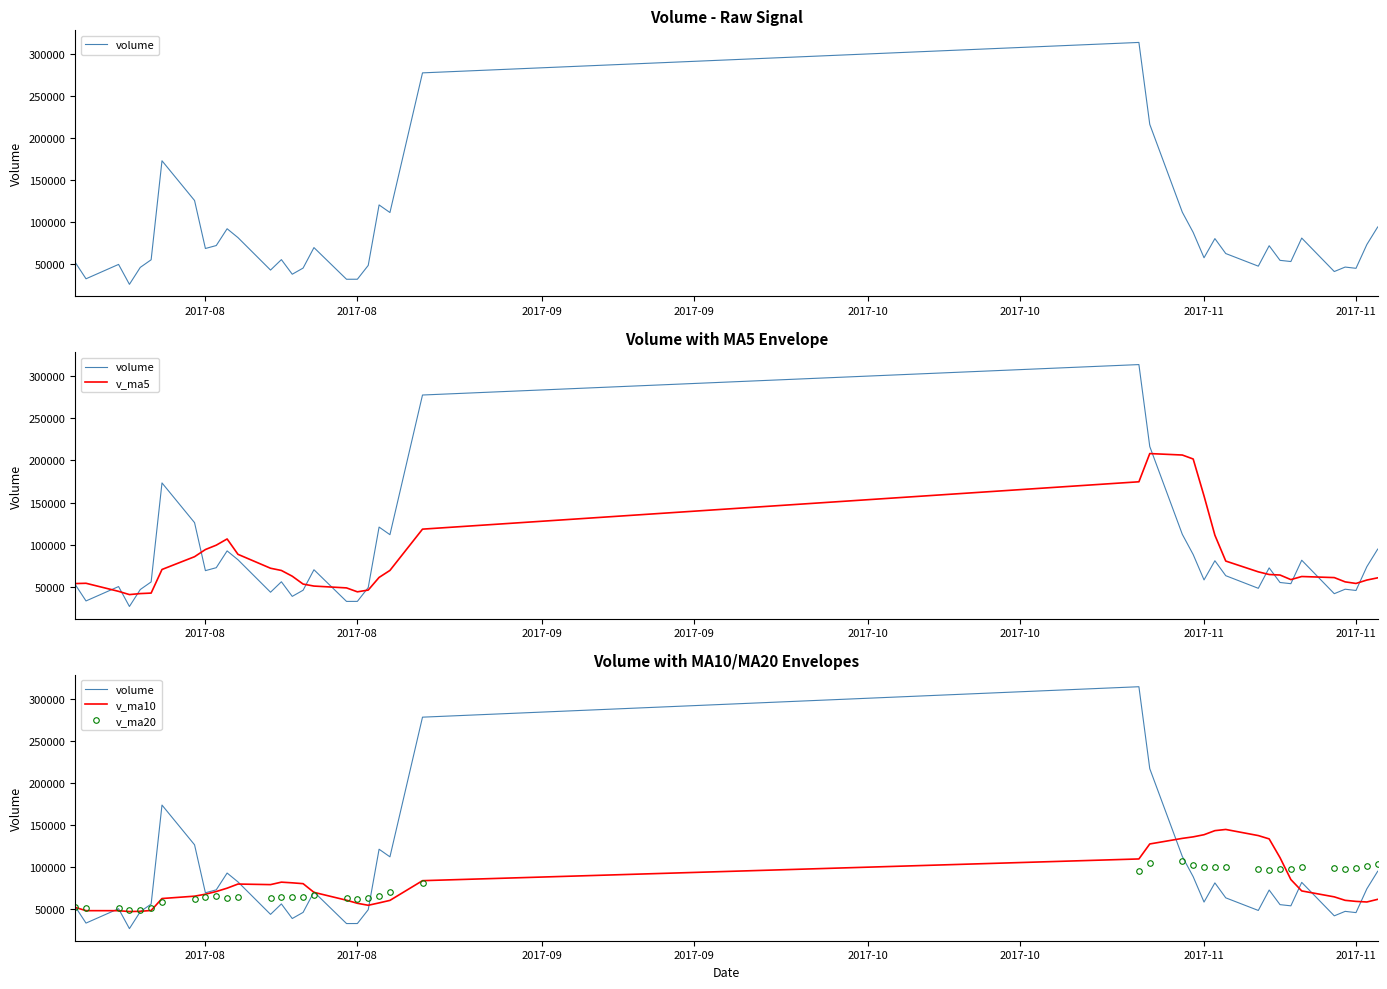

What are all the series names shown in the legend?

volume, v_ma5, v_ma10, v_ma20